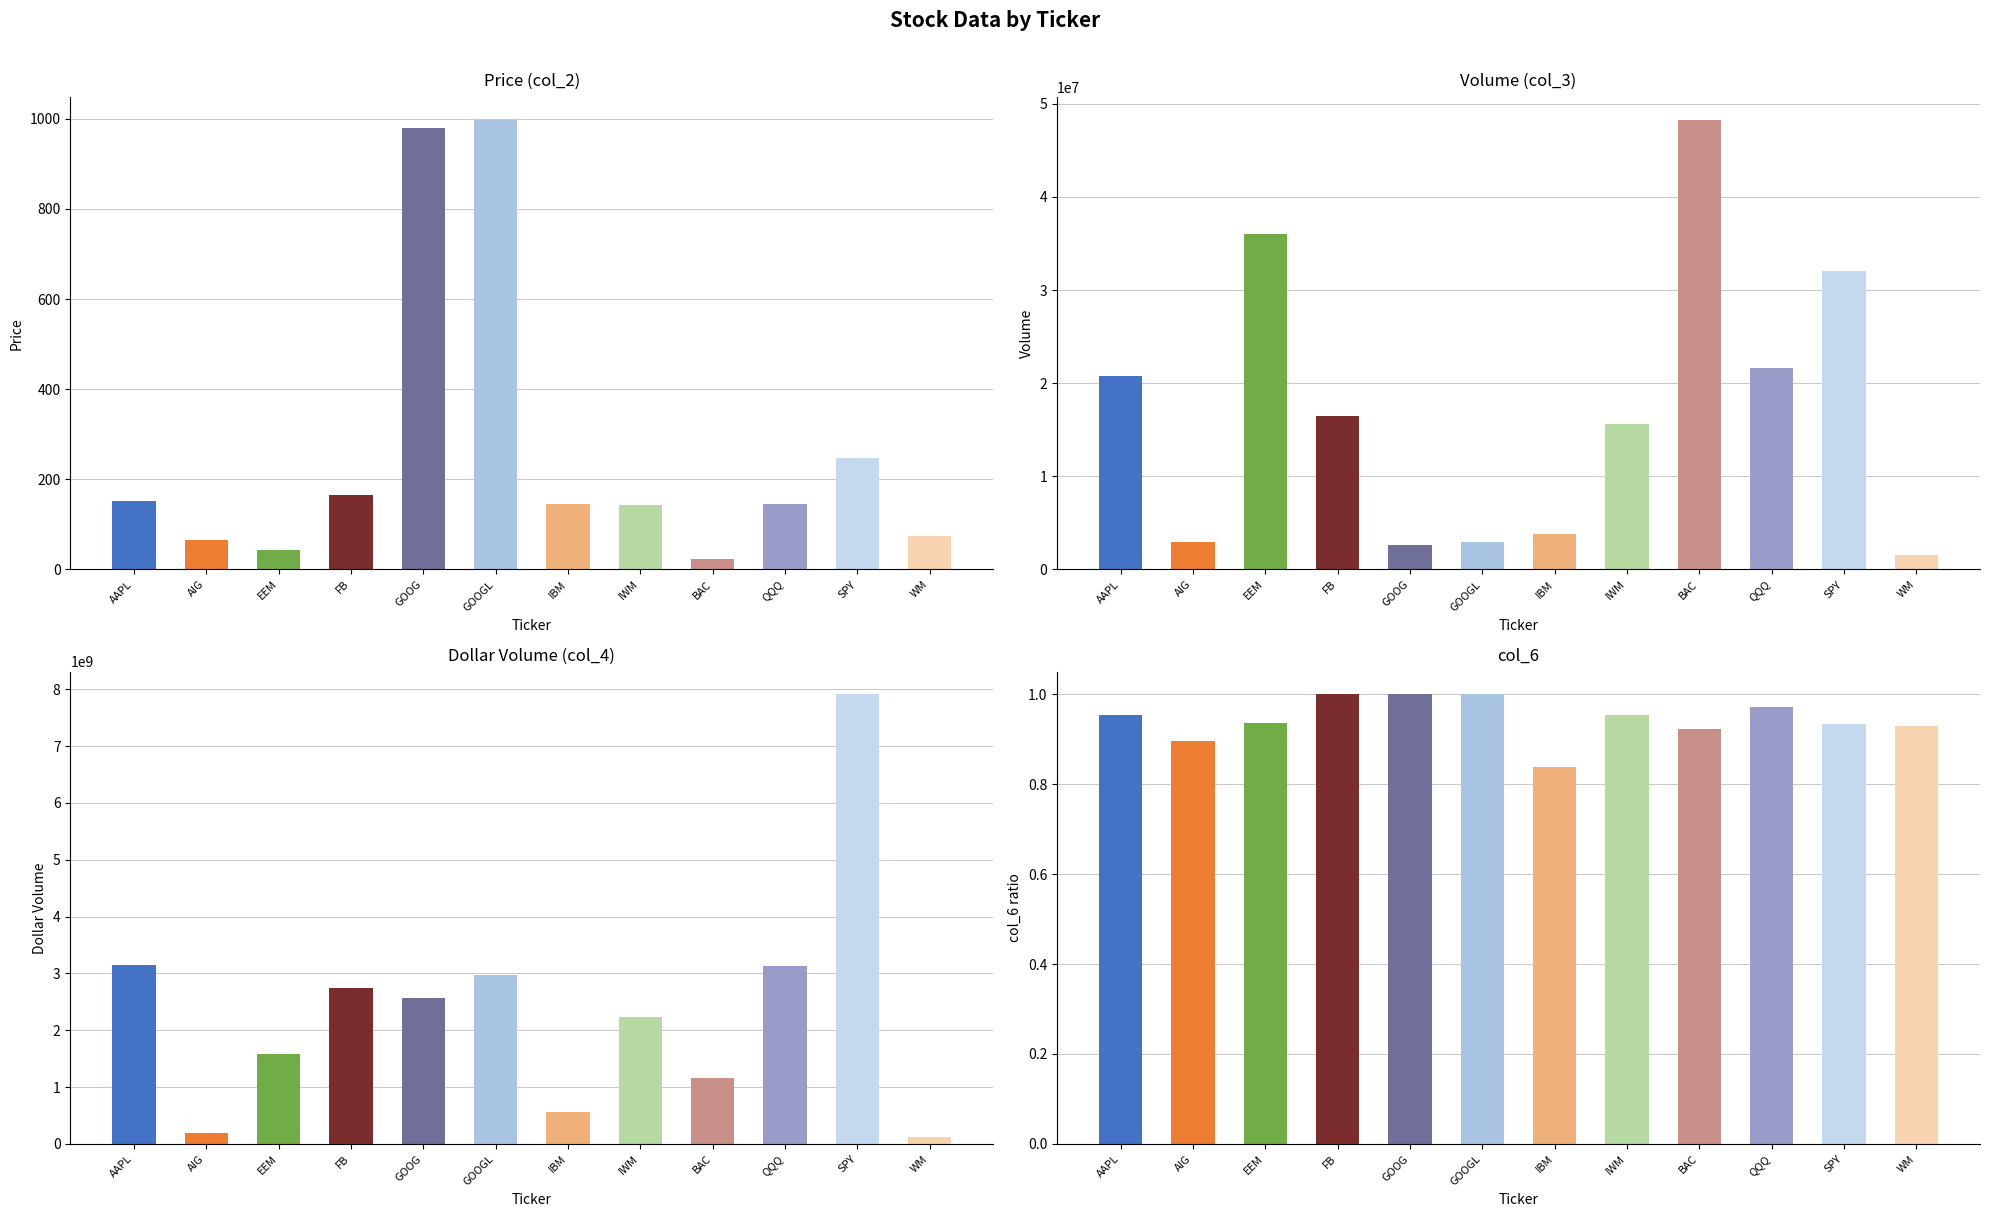

How many values in the Volume (col_3) series are below 16479518?

6